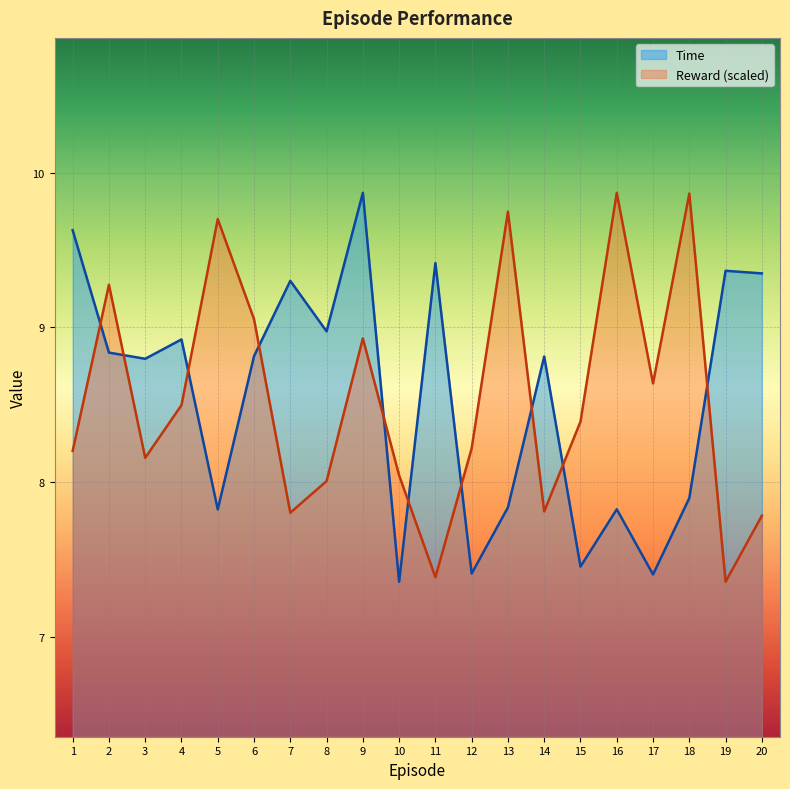

At which category does the chart reach its peak across all series?

9